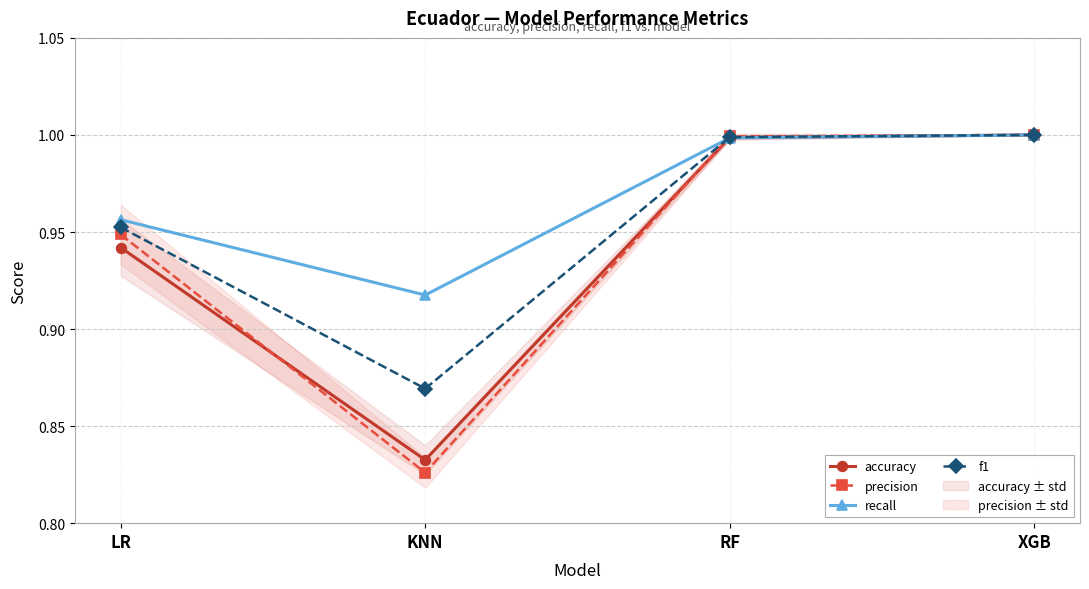

At which label is recall closest to 0?

KNN